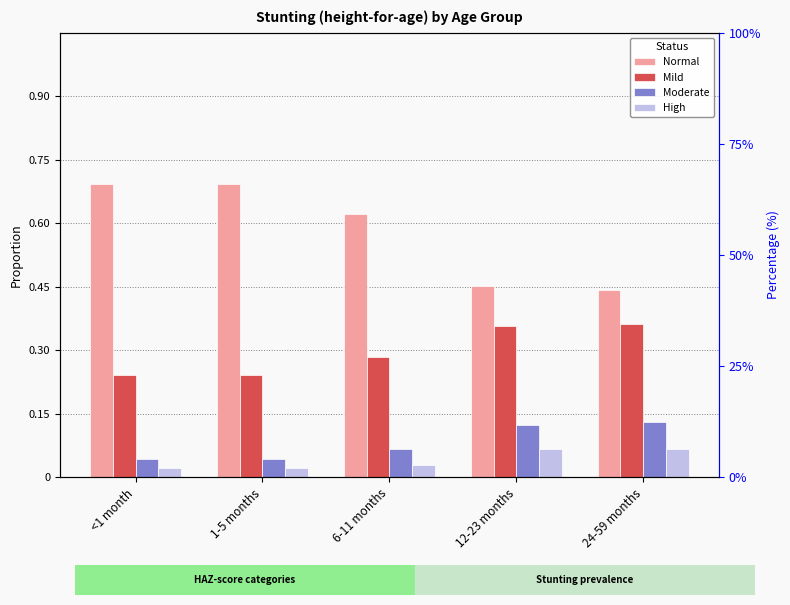

Rank the categories by Moderate value from lowest to highest.

<1 month, 1-5 months, 6-11 months, 12-23 months, 24-59 months